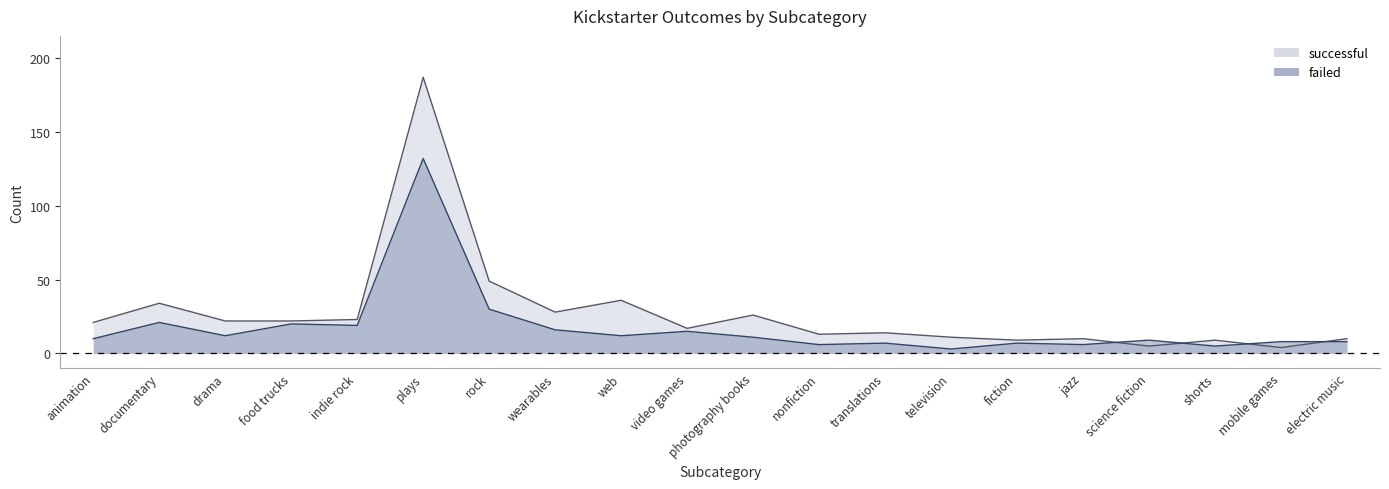

How many lines are shown in the chart?

2